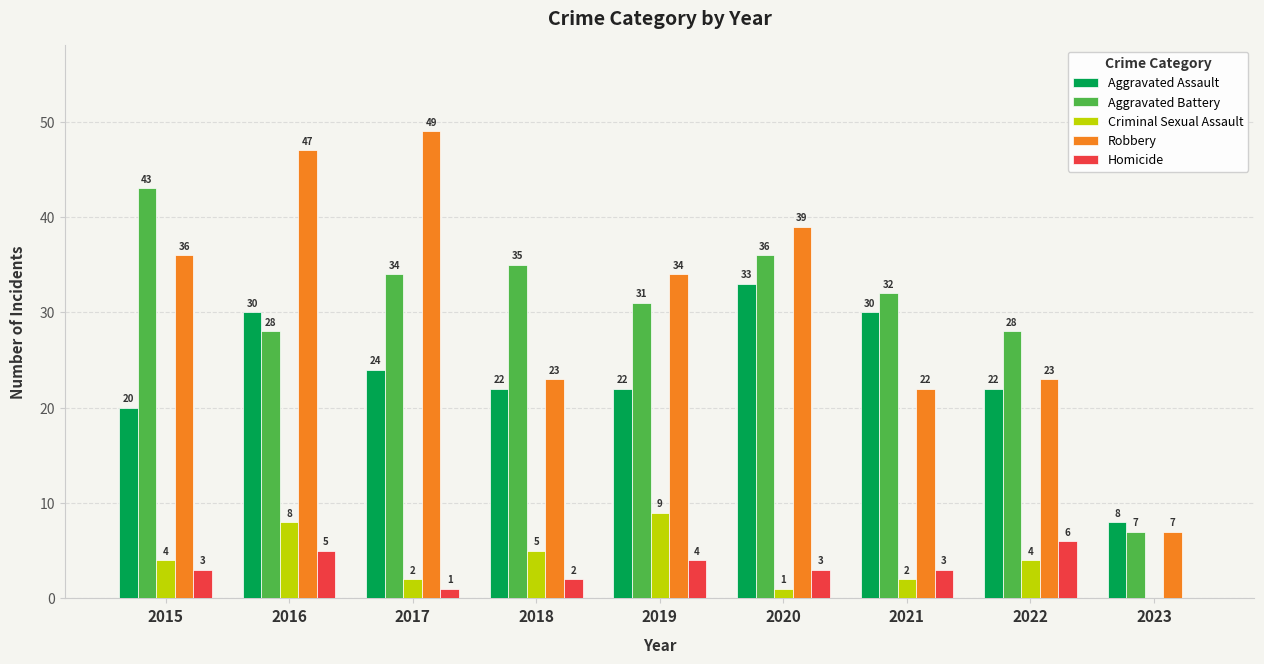

How many Homicide values are between 2 and 4?

5